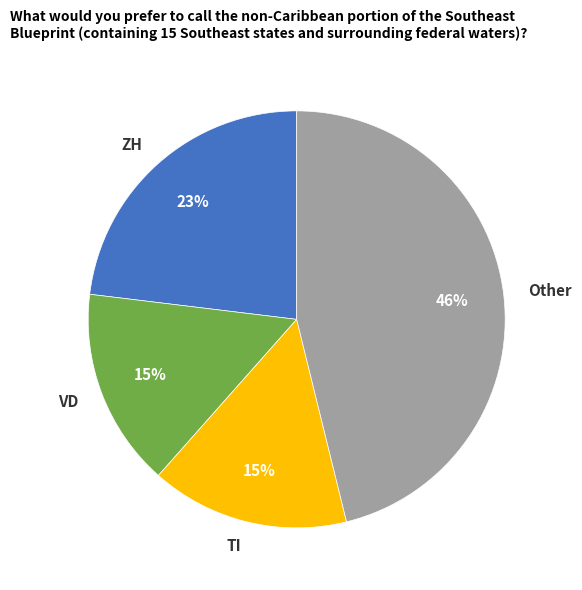

Does VD account for over 50% of the chart?

No